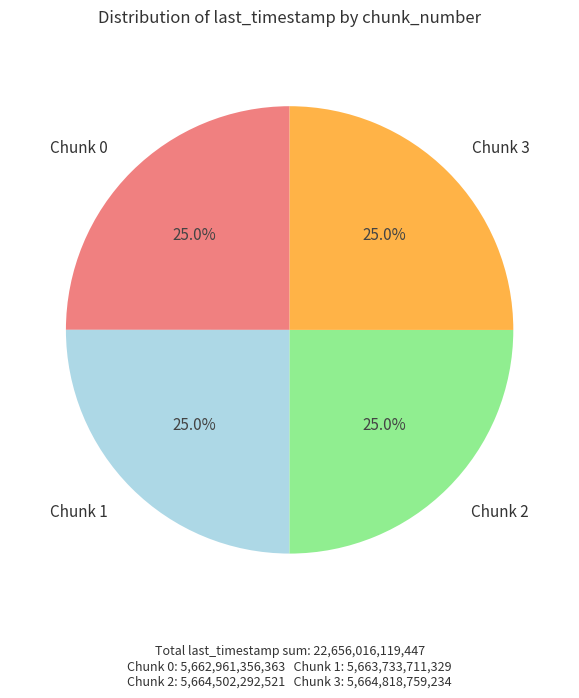

To the nearest percent, what percentage of the pie is Chunk 0?

25%